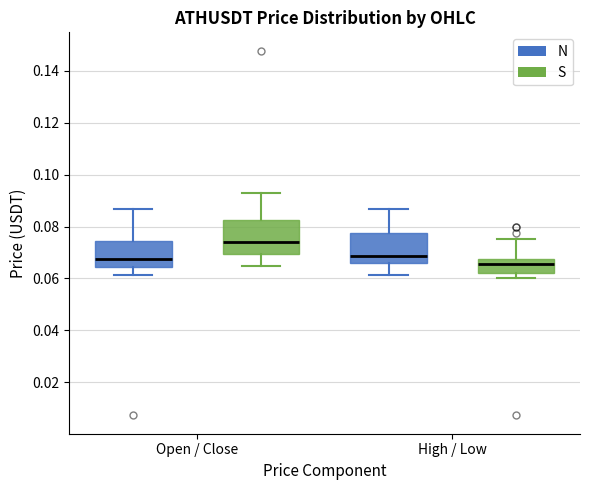

Reading left to right, read every box against the y-axis: the position of its median line, the range the box covers, and the ends of its whiskers. The values are not printed on the chart, so give them approximately, as read against the axis.

Open / Close (N): median 0.068, box 0.064 to 0.074, whiskers 0.062 to 0.086
Open / Close (S): median 0.074, box 0.070 to 0.082, whiskers 0.064 to 0.094
High / Low (N): median 0.068, box 0.066 to 0.078, whiskers 0.062 to 0.086
High / Low (S): median 0.066, box 0.062 to 0.068, whiskers 0.060 to 0.076